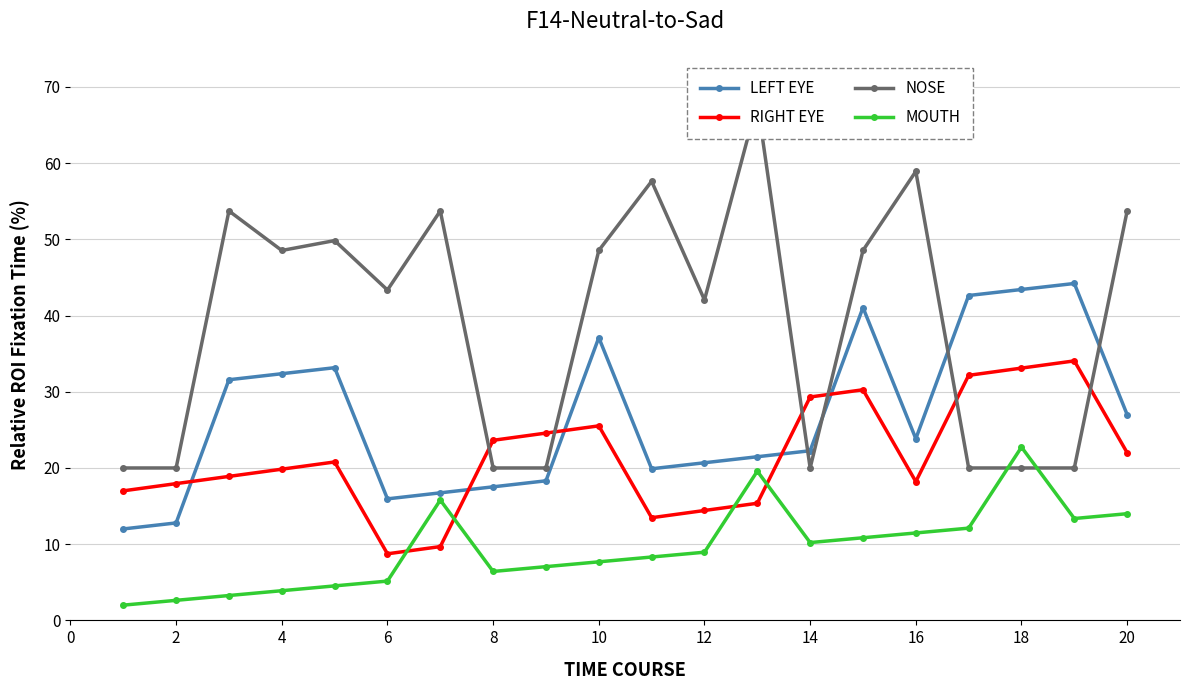

How many lines are shown in the chart?

4